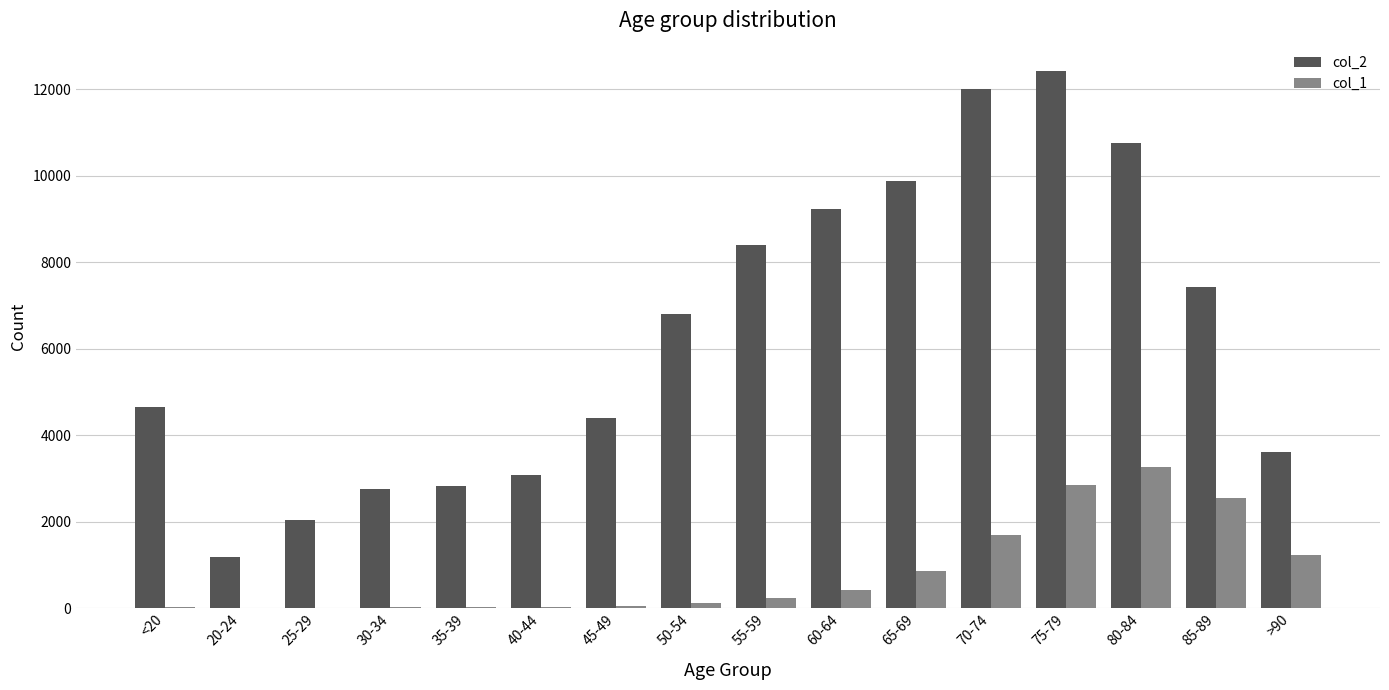

How many groups of bars are there?

16